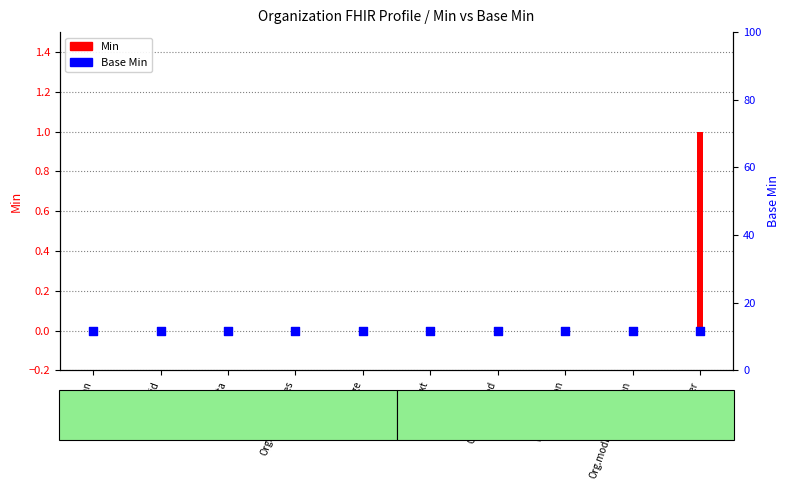

What are all the series names shown in the legend?

Min, Base Min